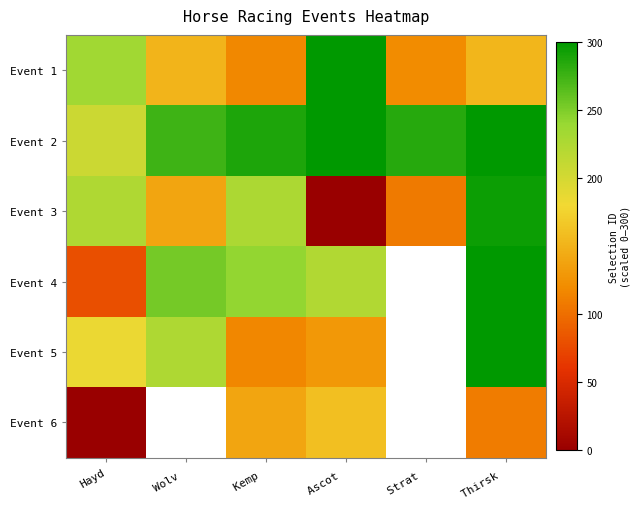

At which category is the sum across all series the highest?

Thirsk 